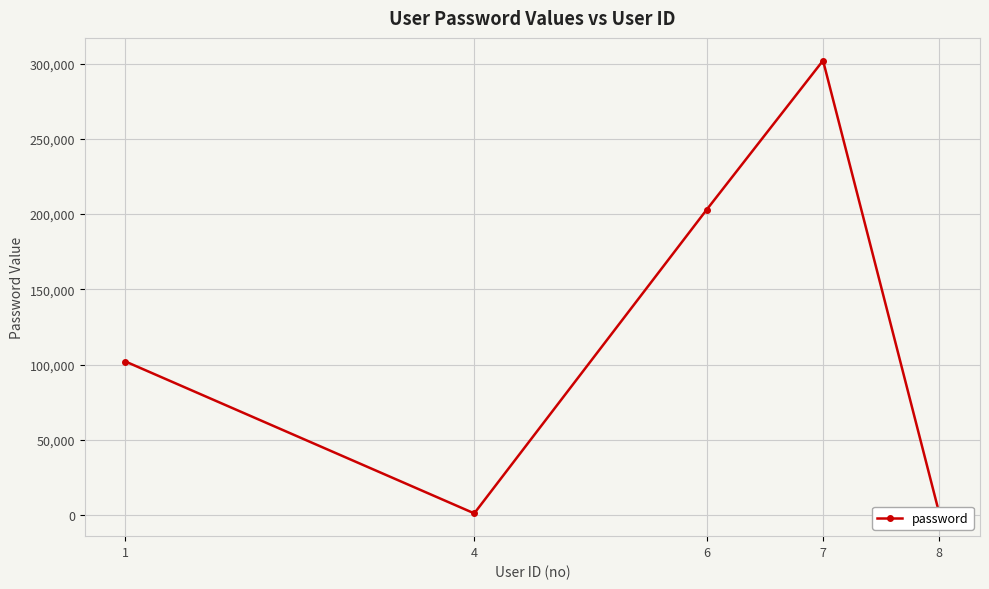

Count the number of values greater than 102030.

2